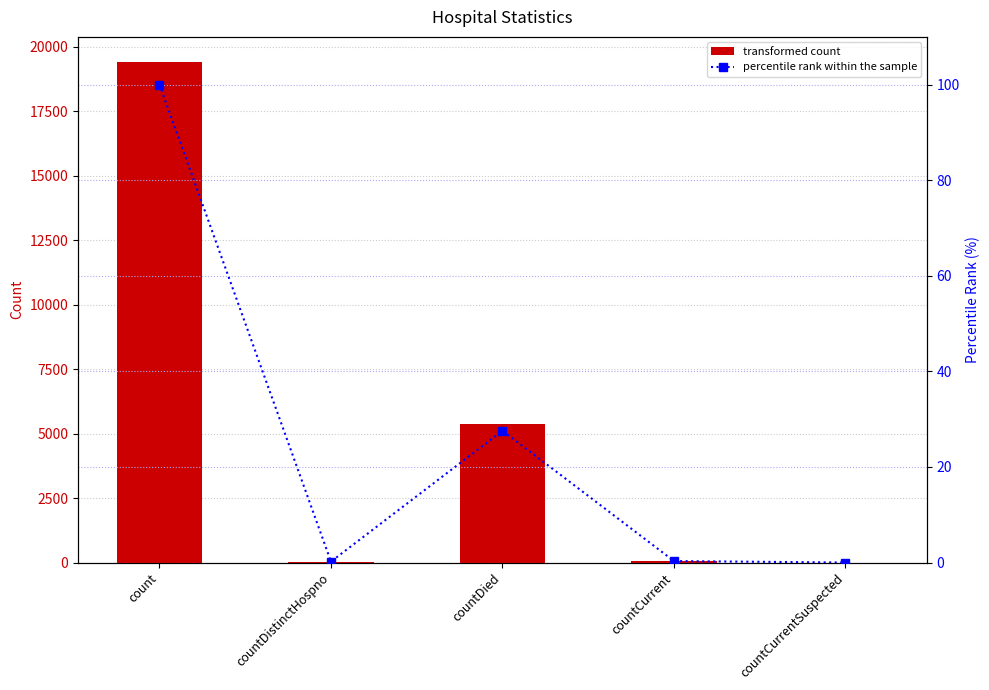

What is the spread (max minus min) of values at count?

19320.0